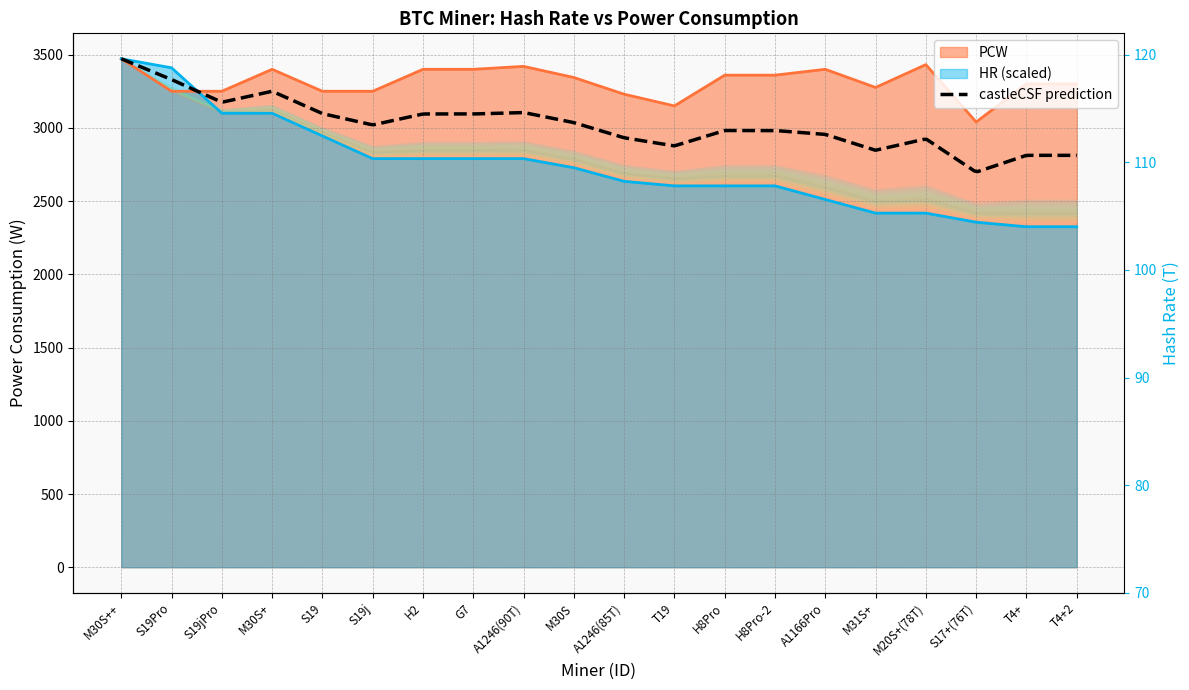

Is it true that PCW equals 2073 at M31S+?

False